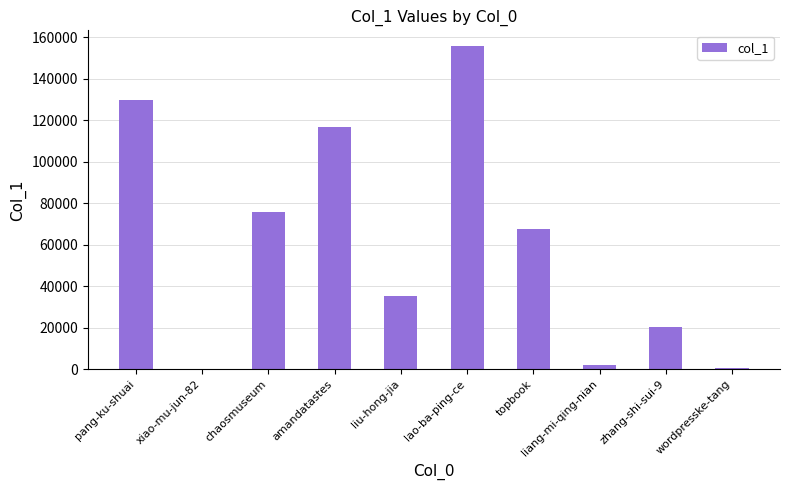

Count the number of categories in the chart.

10